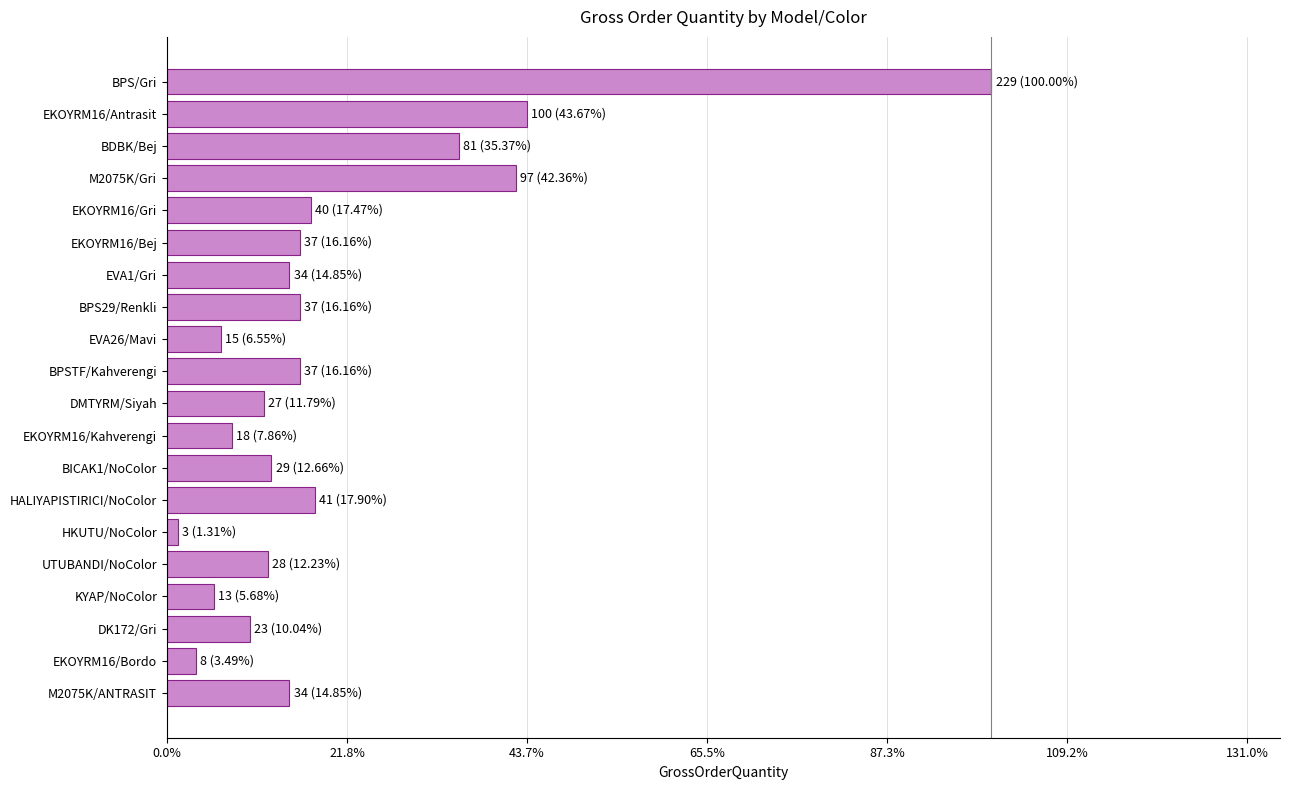

What is the smallest value displayed?

3